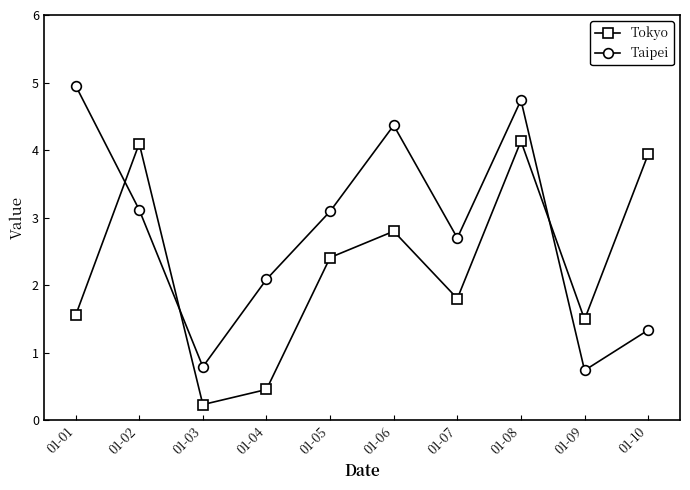

How many data points in Tokyo are above 2?

5